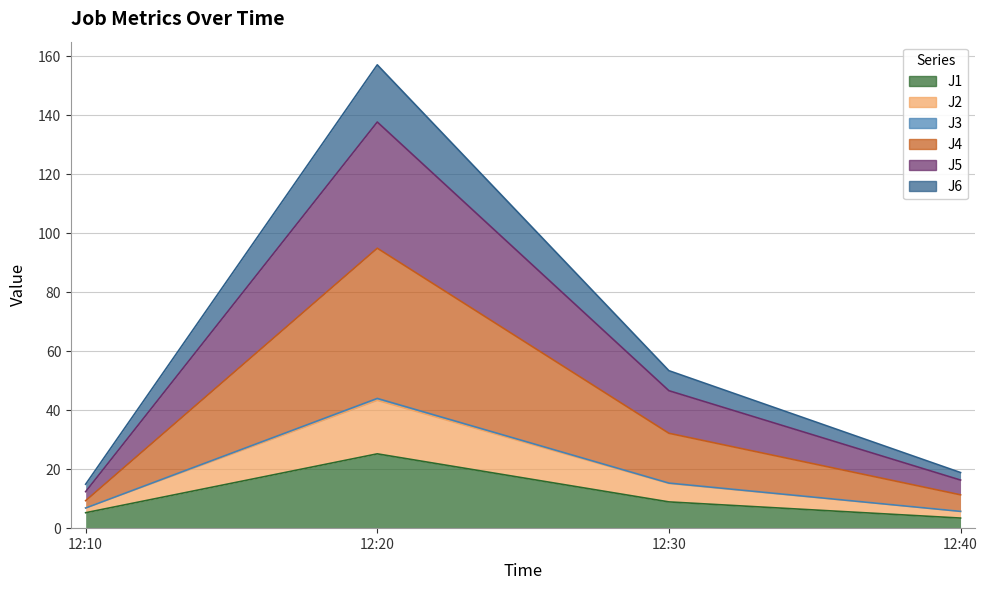

At which label does J2 reach its minimum?

12:10